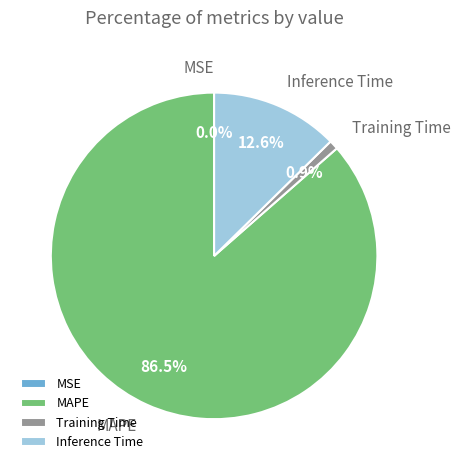

Combined, do Training Time and MAPE account for over 50%?

Yes